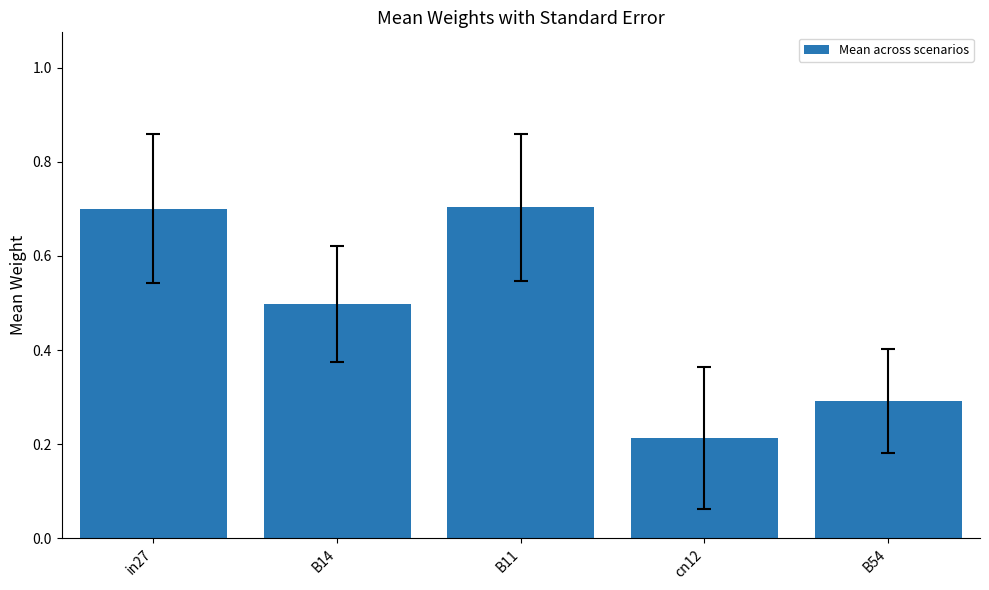

Is it true that the value at in27 is 1.3?

False